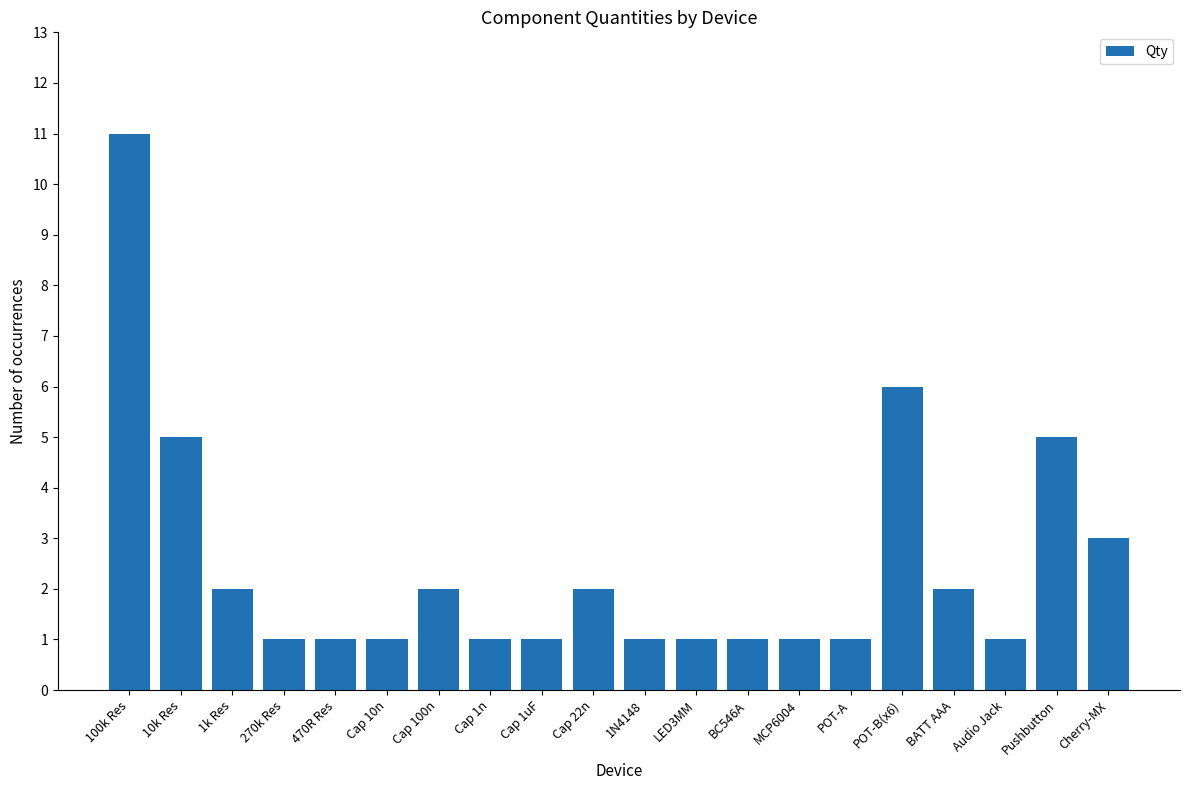

What is the value of the 3rd bar from the left?

2